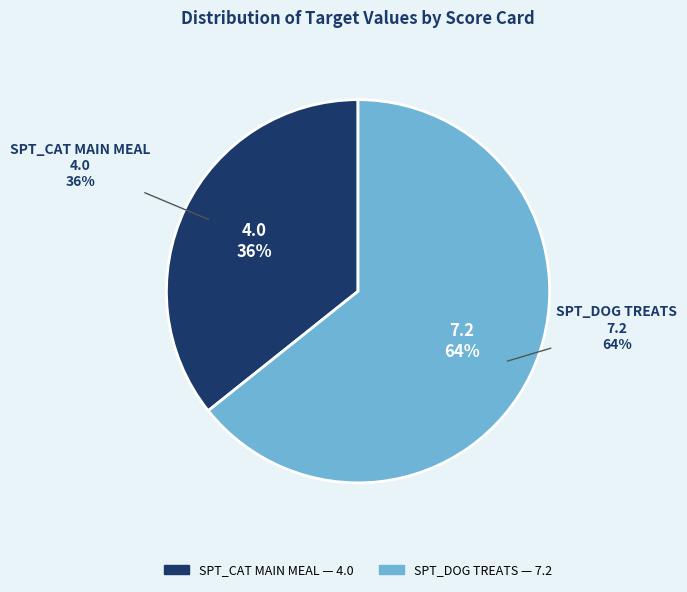

Is it true that SPT_DOG TREATS is 54% of the pie?

False